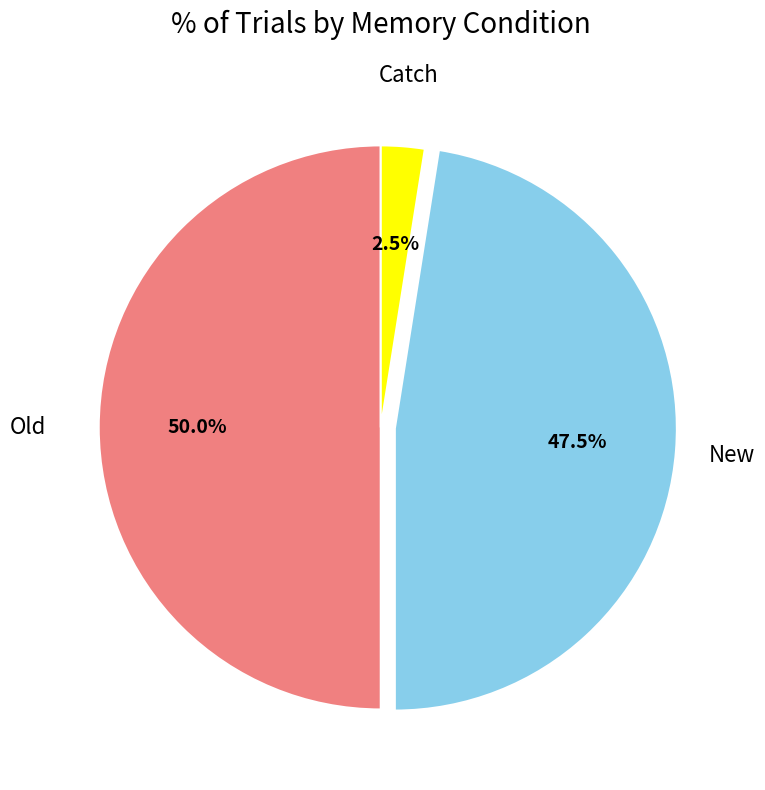

How many segments does this pie chart have?

3